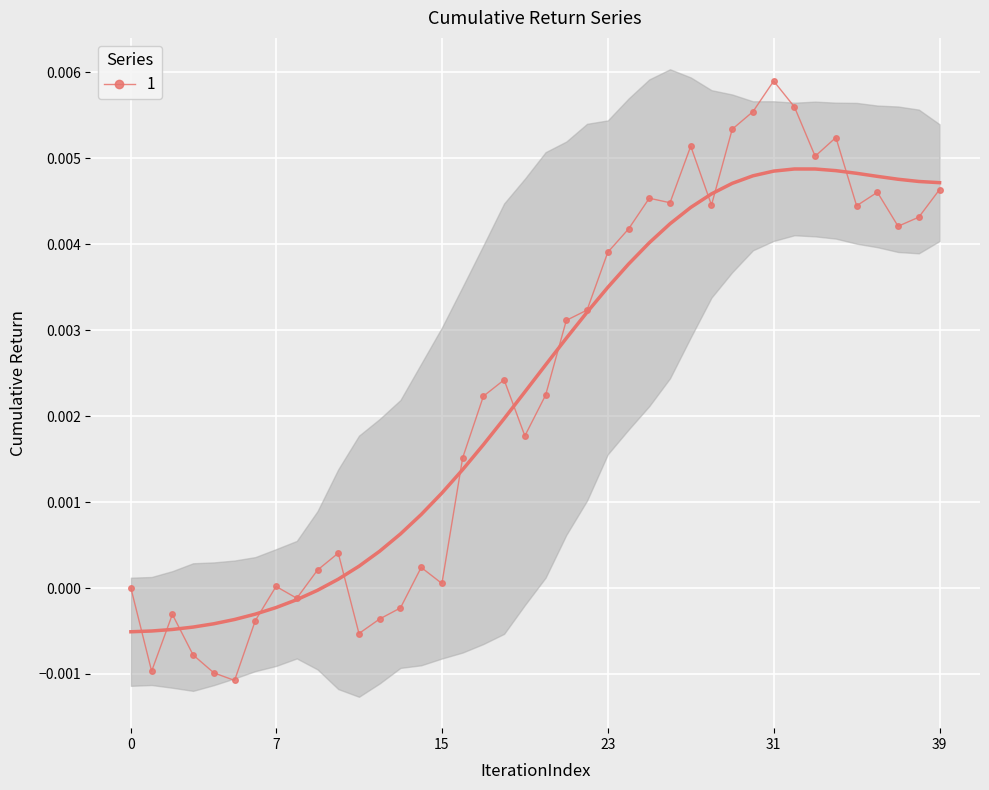

Which category has the highest value in the 1 series?

31